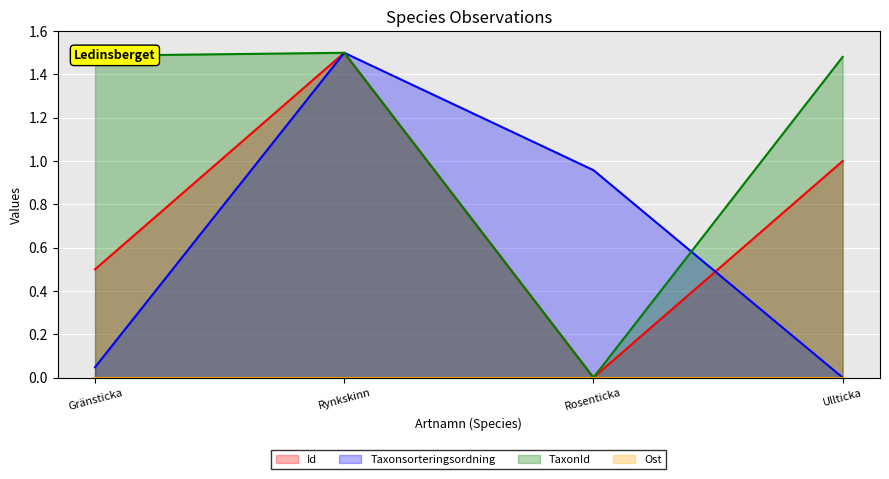

Rank the categories by Taxonsorteringsordning value from lowest to highest.

Ullticka, Gränsticka, Rosenticka, Rynkskinn